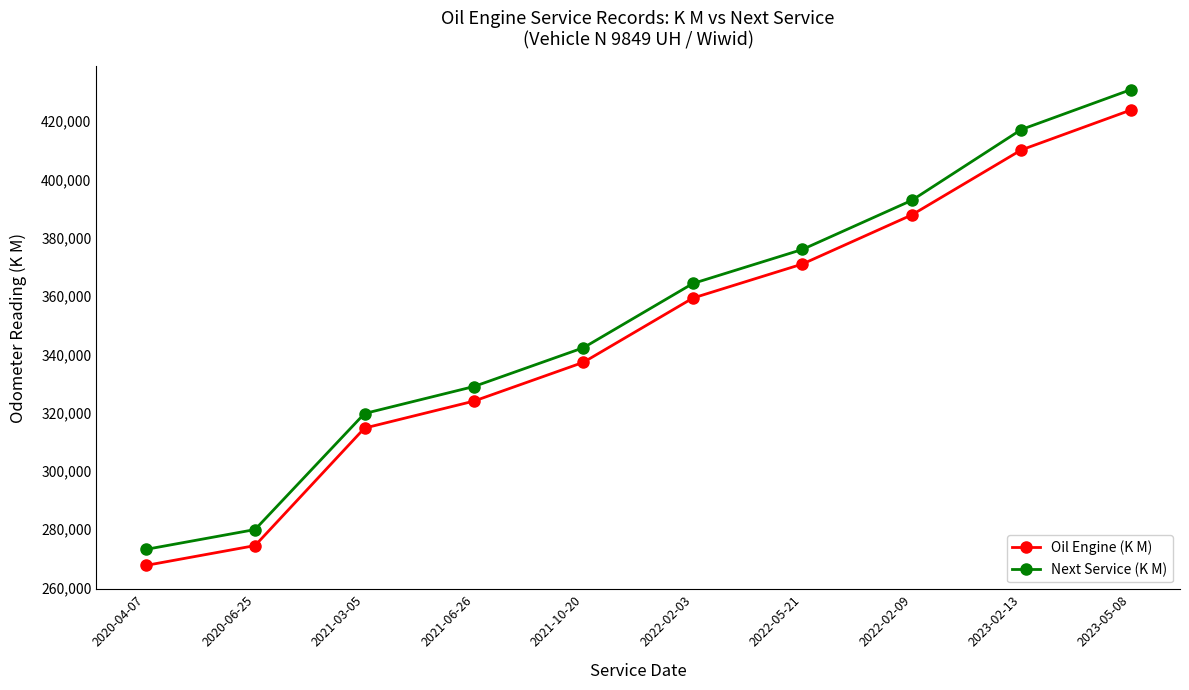

What are all the series names shown in the legend?

Oil Engine (K M), Next Service (K M)